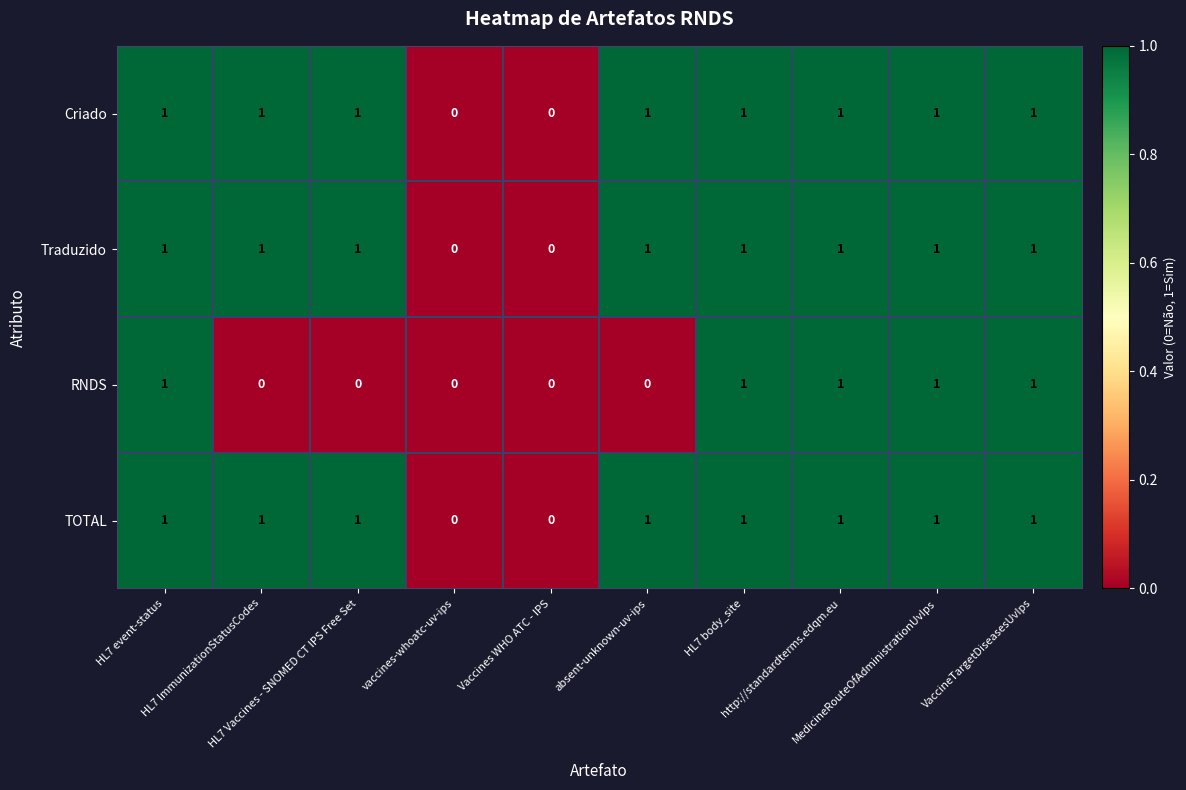

Count the number of categories in the chart.

10